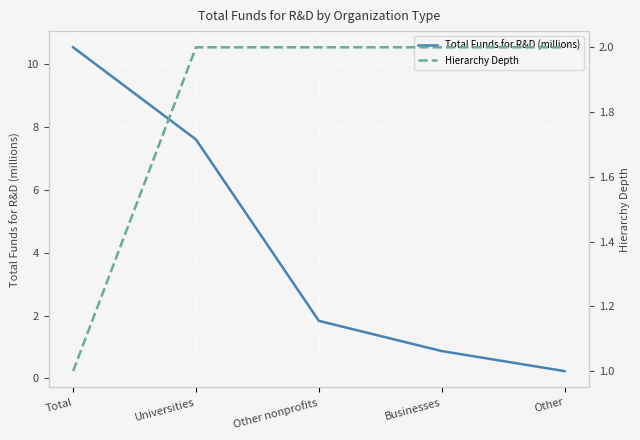

What is the total value across all series at Universities?

9.6